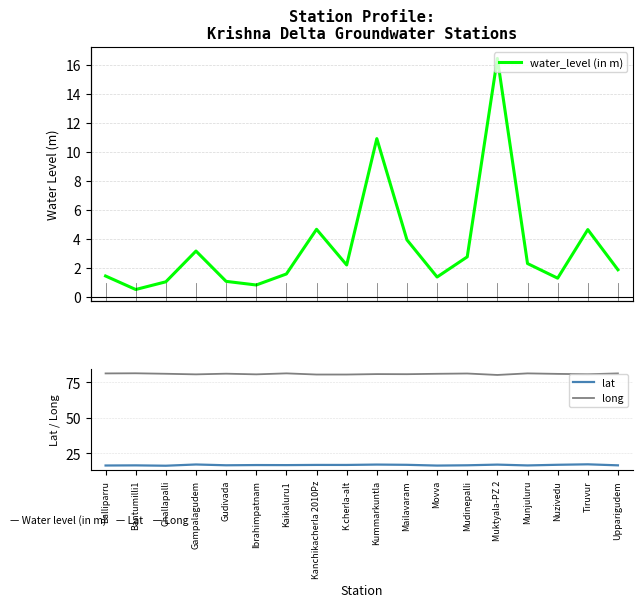

Where does the water_level (in m) series first go above 2?

Gampalagudem